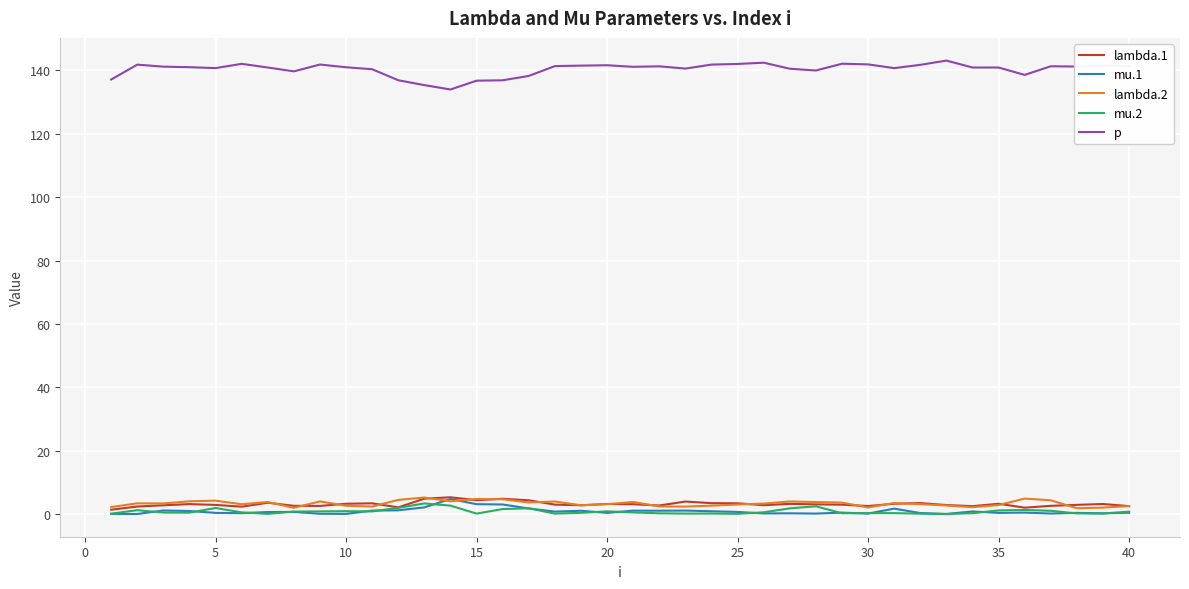

What is the lowest value of the p series?

134.0